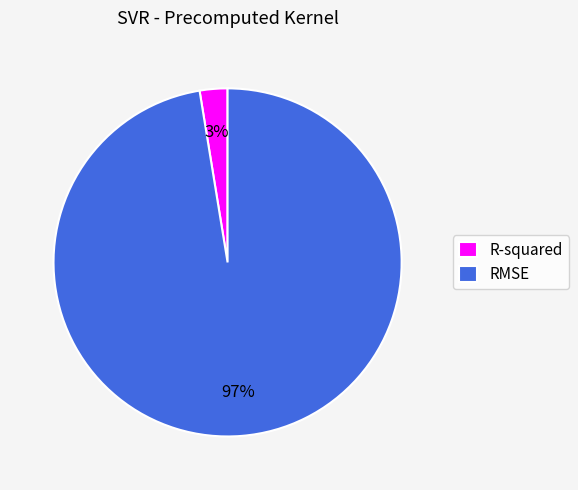

Count the number of slices in the pie.

2